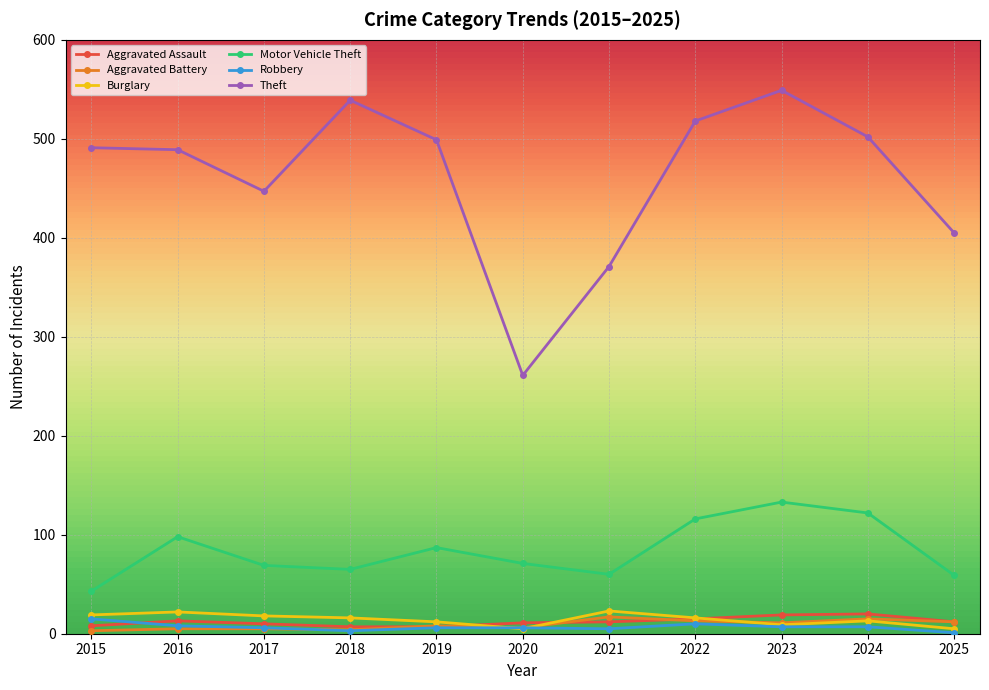

Count the number of categories in the chart.

11